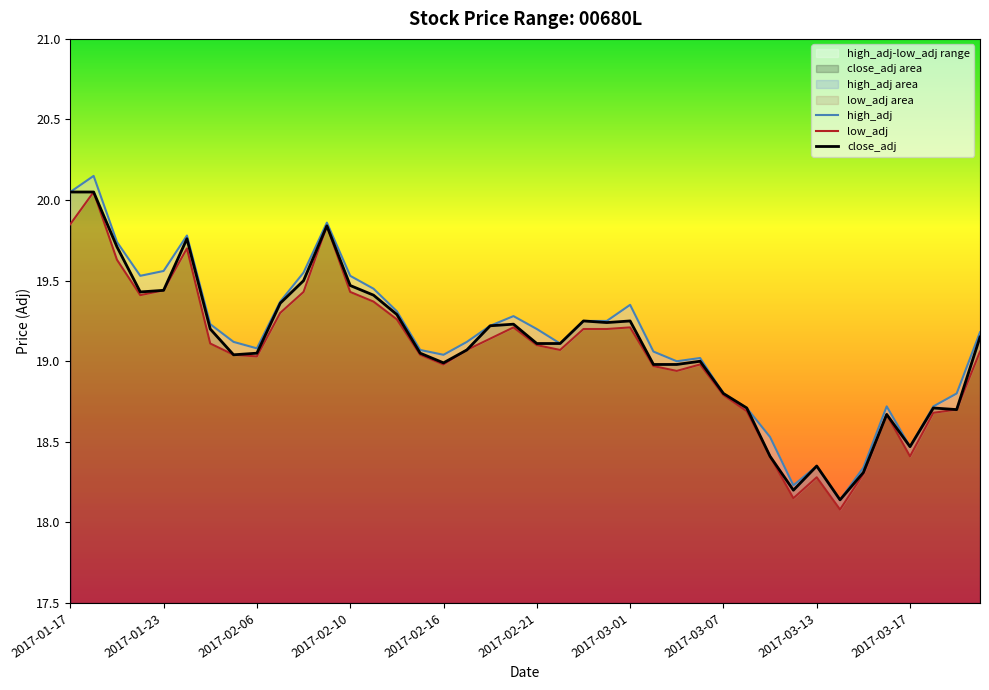

True or false: close_adj has a value of 31.9 at 2017-03-13.

False